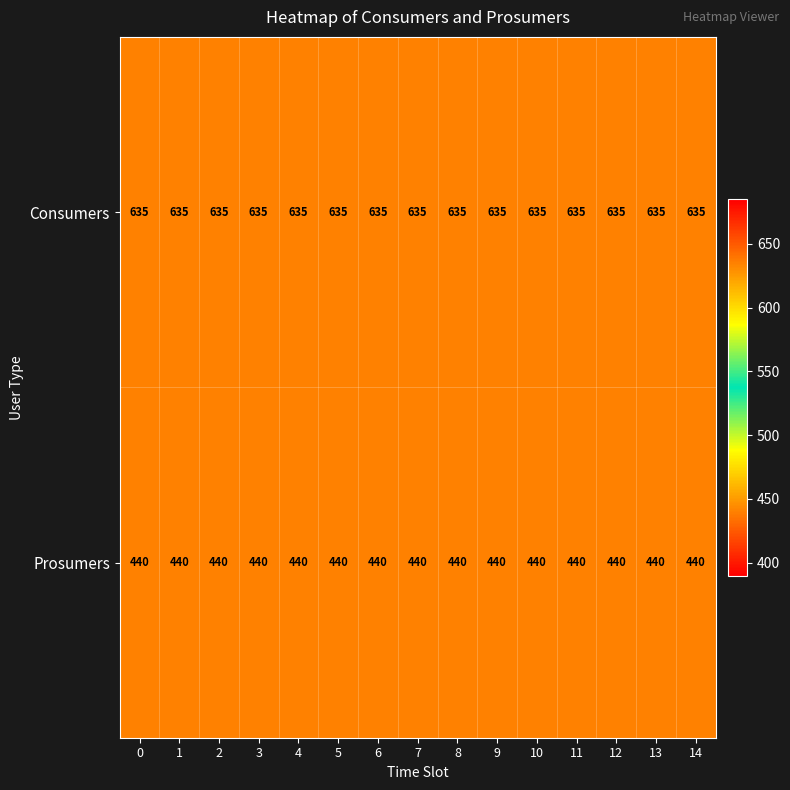

What is the sum of all Consumers values?

9525